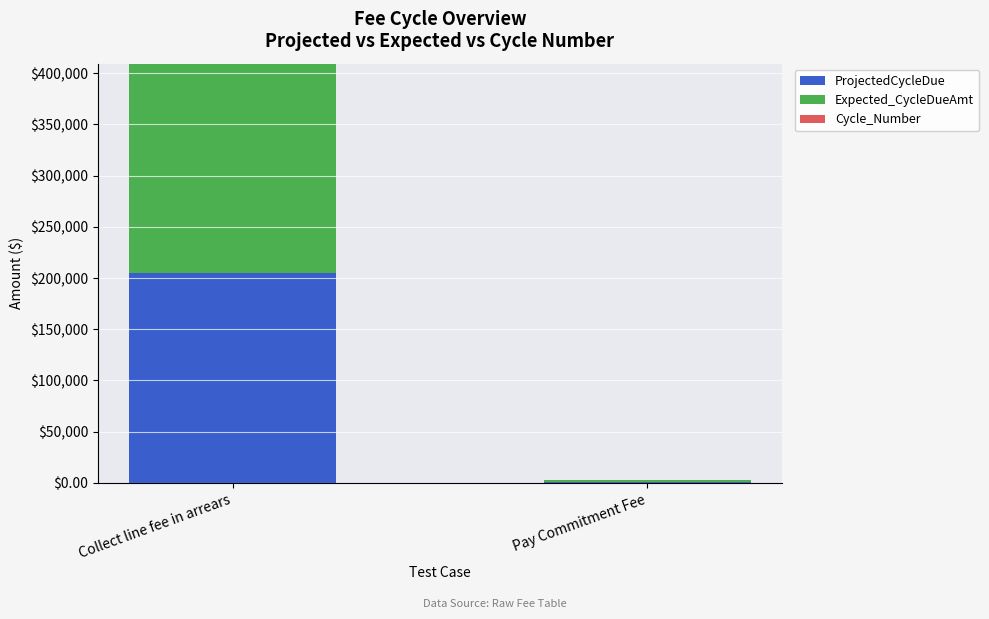

What is the average value of the ProjectedCycleDue series?

102968.4